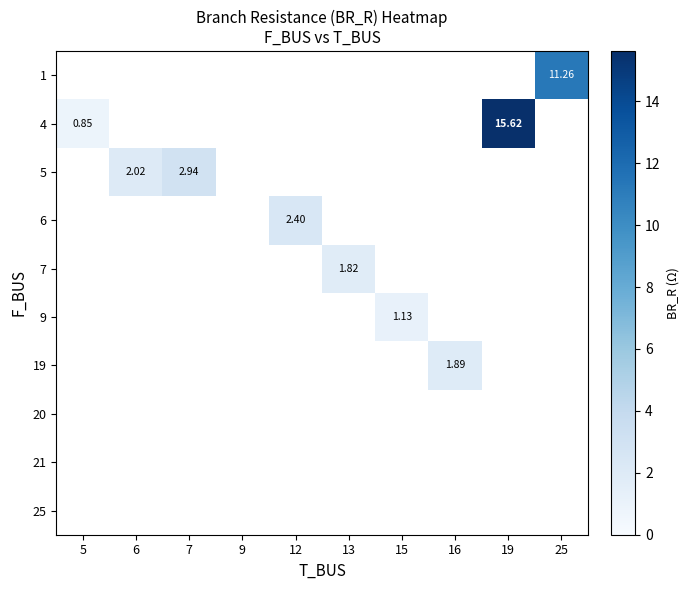

What is the difference between the highest and lowest values at 25?

11.3